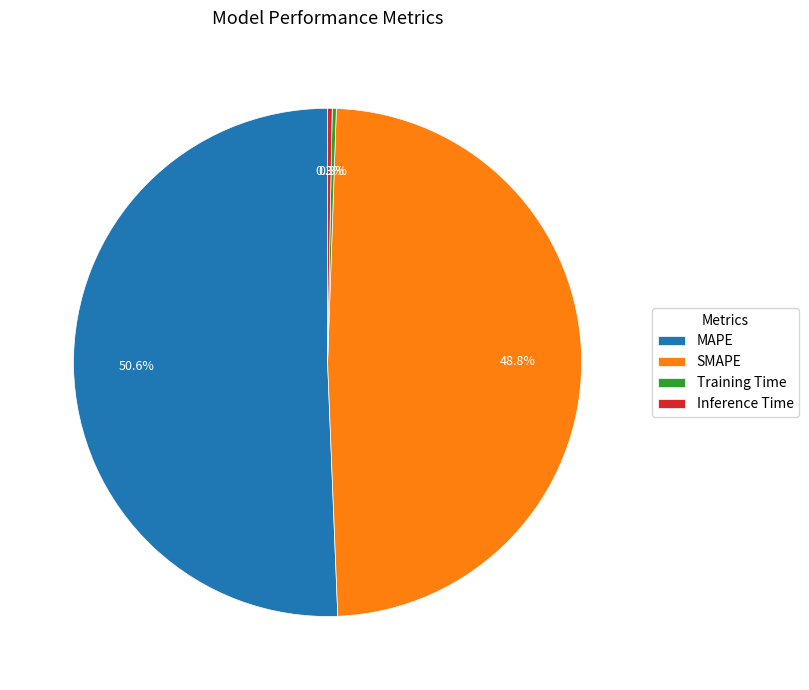

What is the largest slice in the pie chart?

MAPE